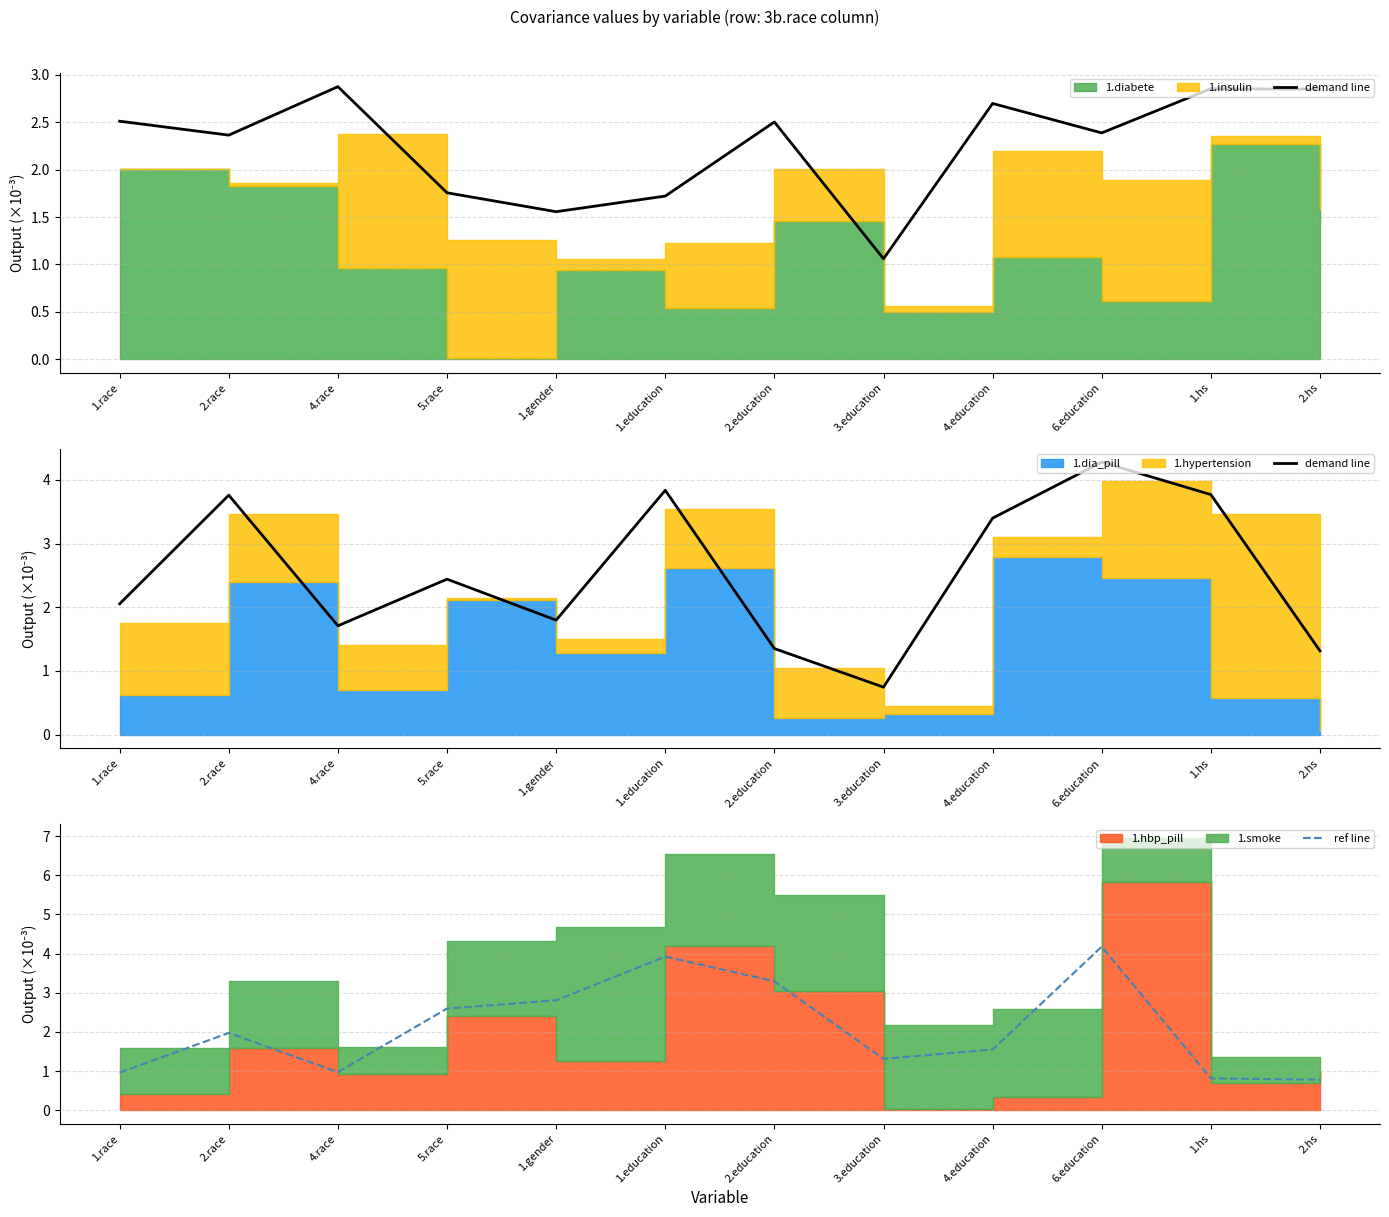

How many values in the demand line series exceed 2?

7